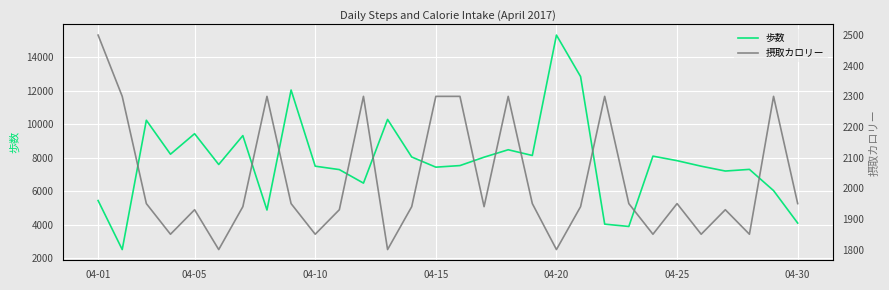

Which category has the highest value in the 摂取カロリー series?

04-01